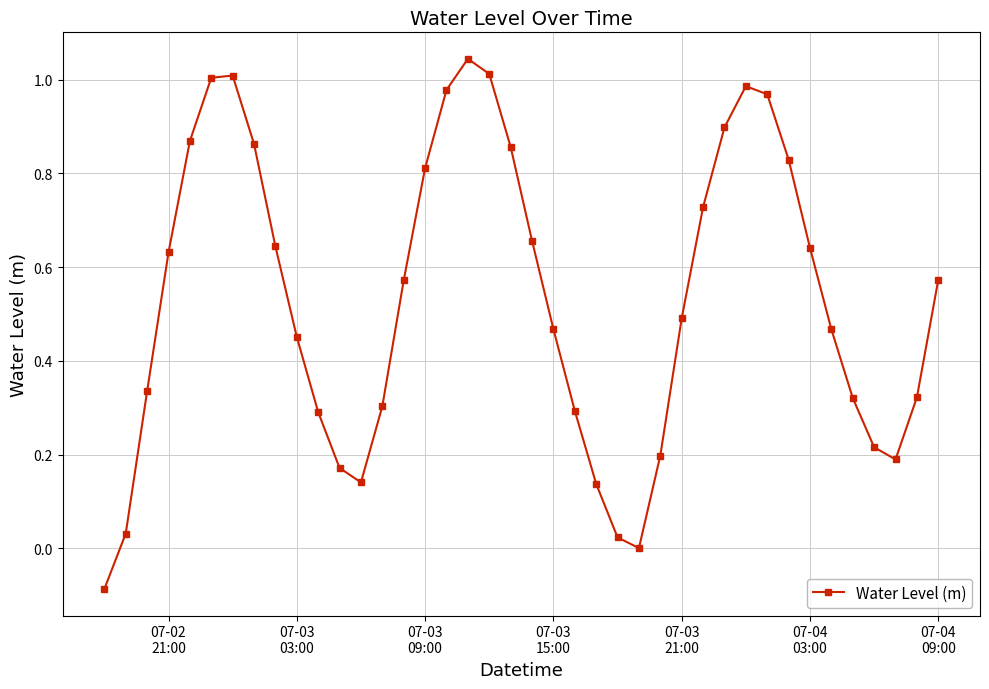

How many interior local peaks (higher than both neighbors) does the data have?

3